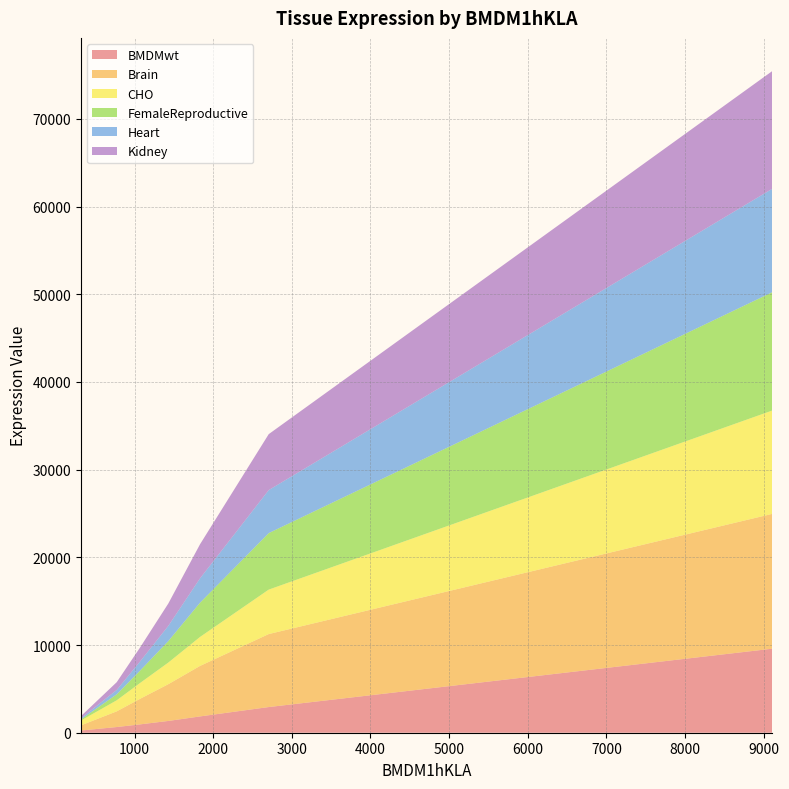

Reading left to right, extract all data points from this chart.

BMDMwt: 9112=9584	2707=2927	1833=1859	1430=1343	1069=950	774=649	320=251
Brain: 9112=15377	2707=8324	1833=5756	1430=4192	1069=2908	774=1787	320=592
CHO: 9112=11787	2707=5071	1833=3305	1430=2466	1069=1802	774=1264	320=548
FemaleReproductive: 9112=13496	2707=6442	1833=3904	1430=2449	1069=1402	774=682	320=128
Heart: 9112=11797	2707=4906	1833=2778	1430=1736	1069=1044	774=496	320=130
Kidney: 9112=13424	2707=6381	1833=3884	1430=2548	1069=1590	774=885	320=252